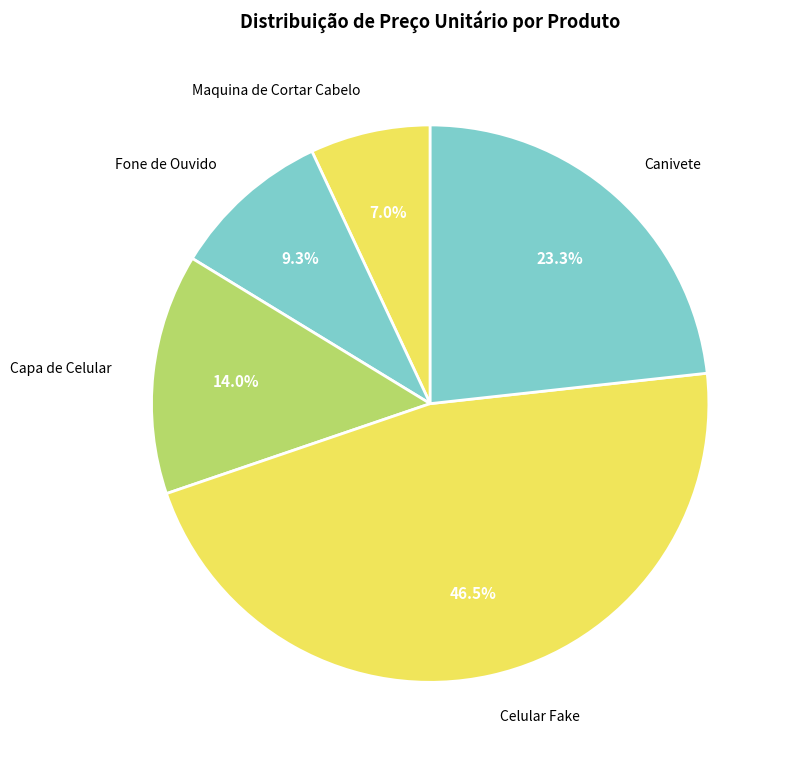

Rank the categories by value from highest to lowest.

Celular Fake, Canivete, Capa de Celular, Fone de Ouvido, Maquina de Cortar Cabelo